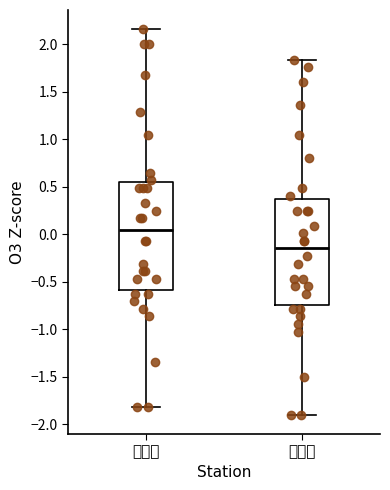

Reading left to right, read every box against the y-axis: the position of its median line, the range the box covers, and the ends of its whiskers. The values are not printed on the chart, so give them approximately, as read against the axis.

읍내동: median 0.05, box -0.60 to 0.55, whiskers -1.80 to 2.15
문평동: median -0.15, box -0.75 to 0.35, whiskers -1.90 to 1.85